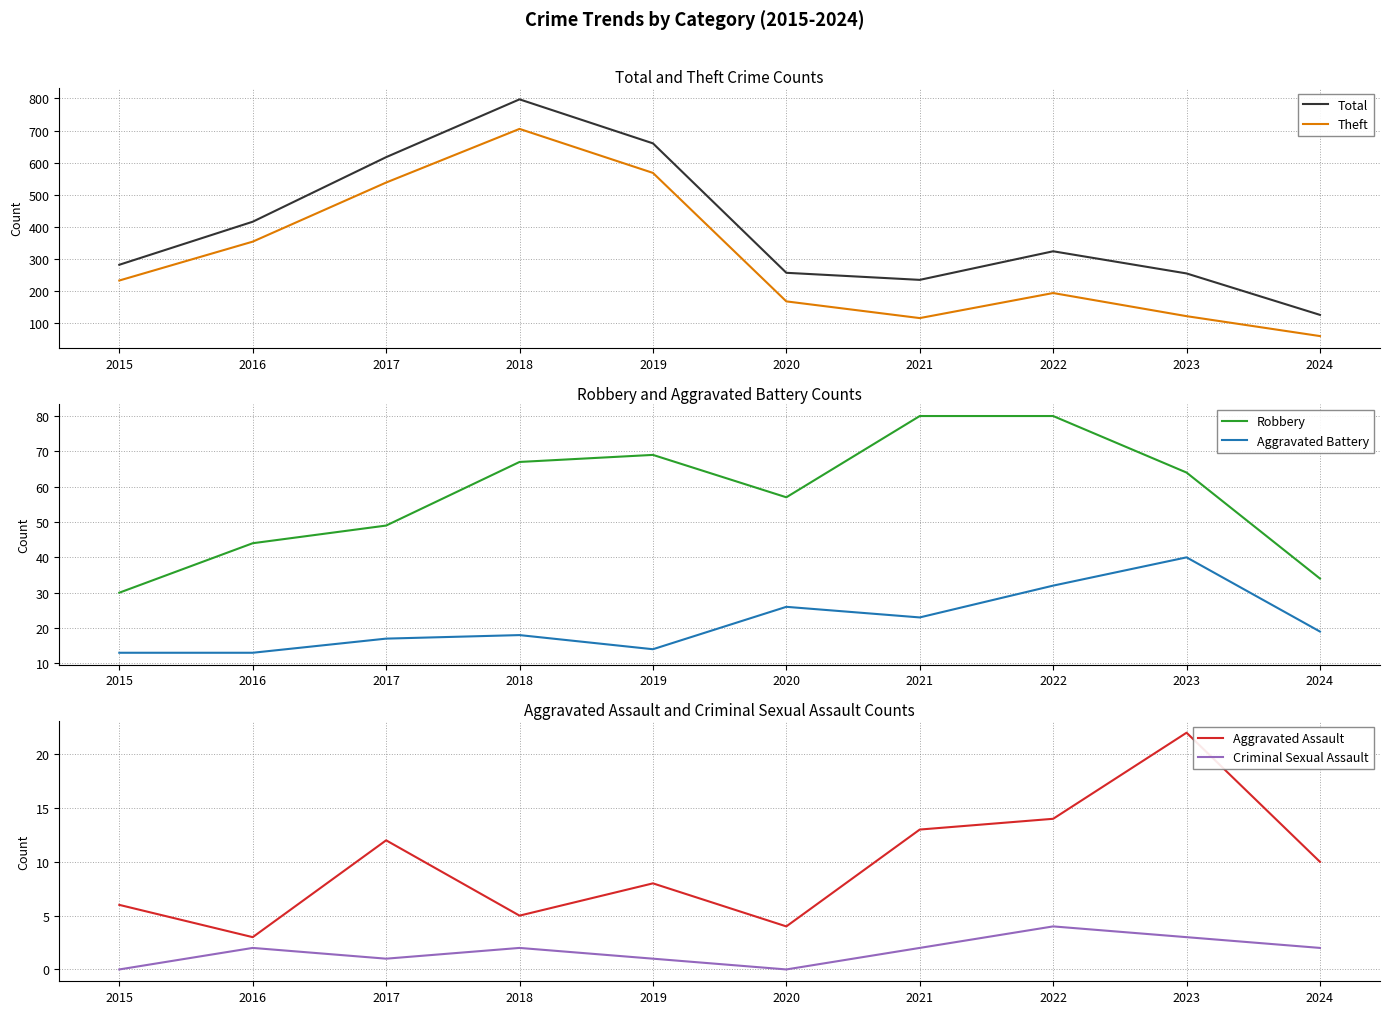

Is it true that Criminal Sexual Assault equals 0 at 2017?

False